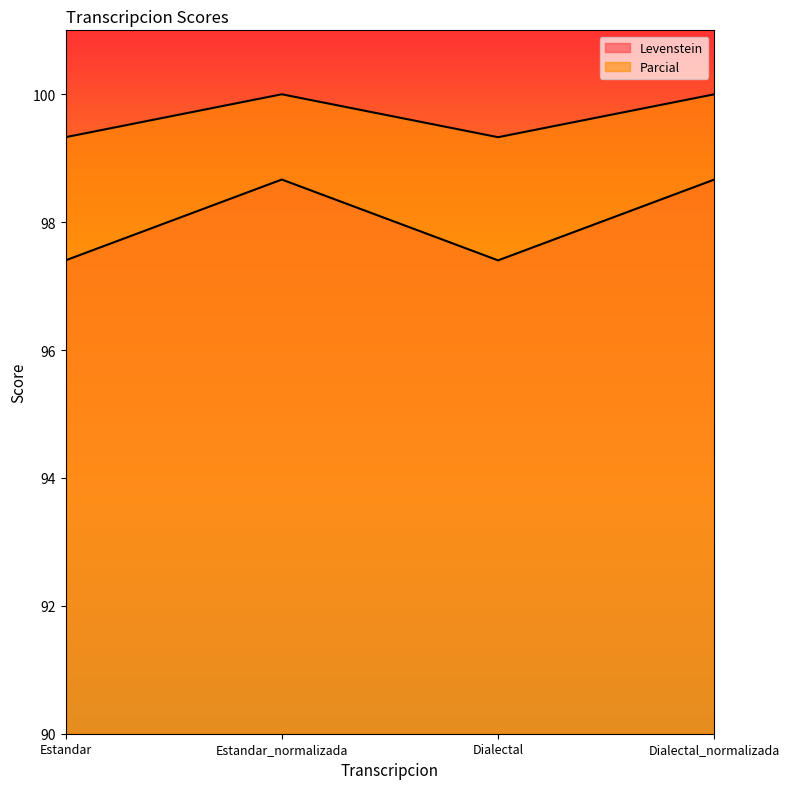

At which label does Levenstein reach its minimum?

Estandar